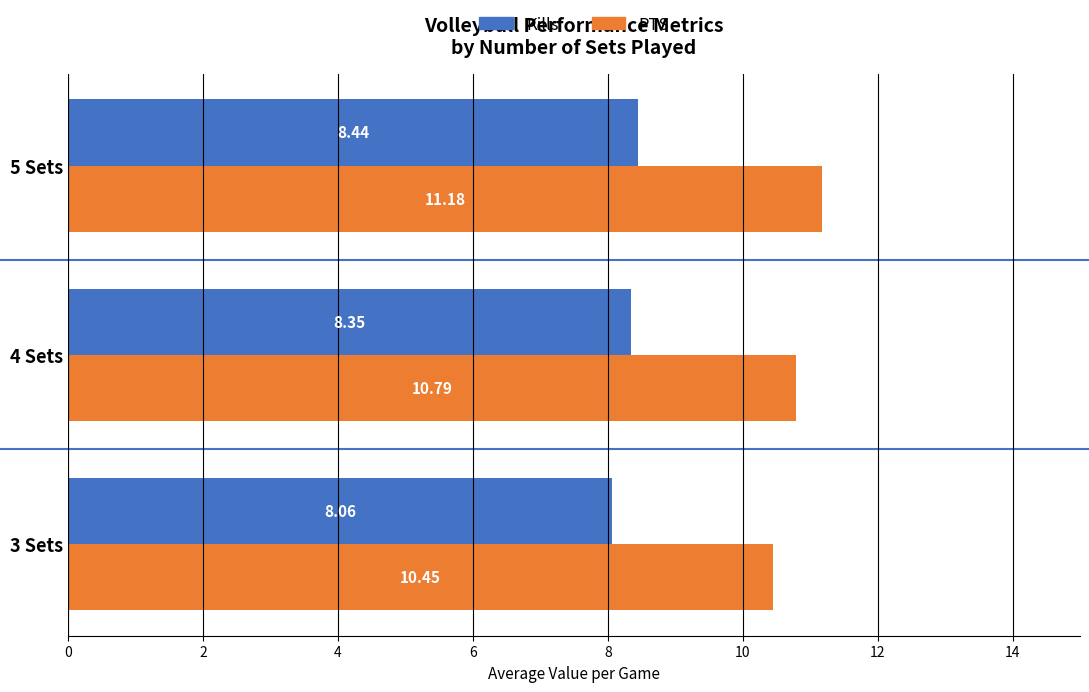

Rank the series by their average value, from highest to lowest.

PTS, Kills